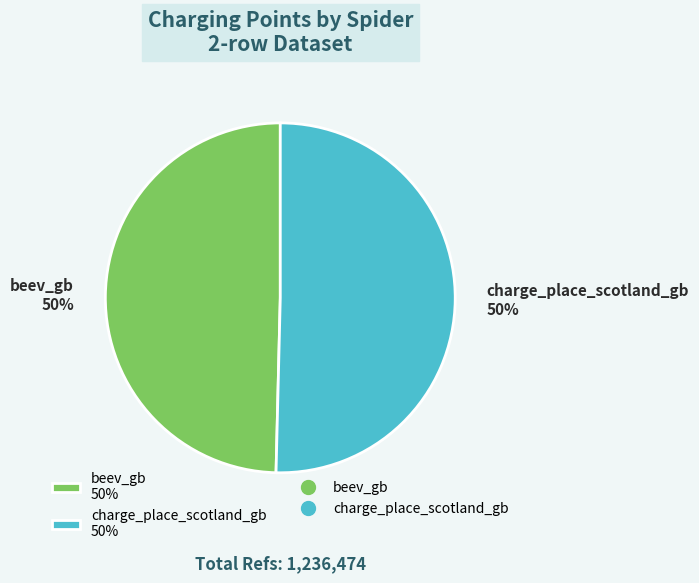

To the nearest percent, what is the average slice percentage?

50%